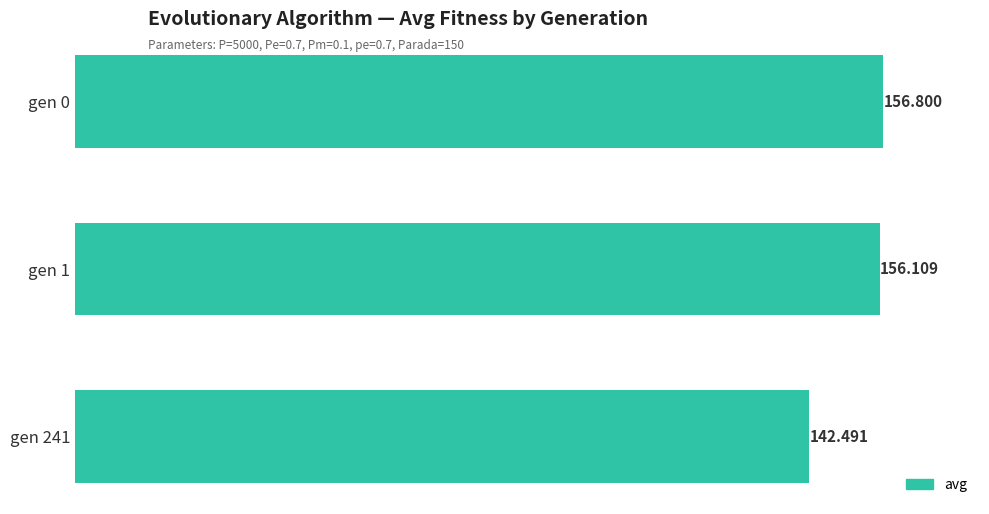

What is the average value?

151.8